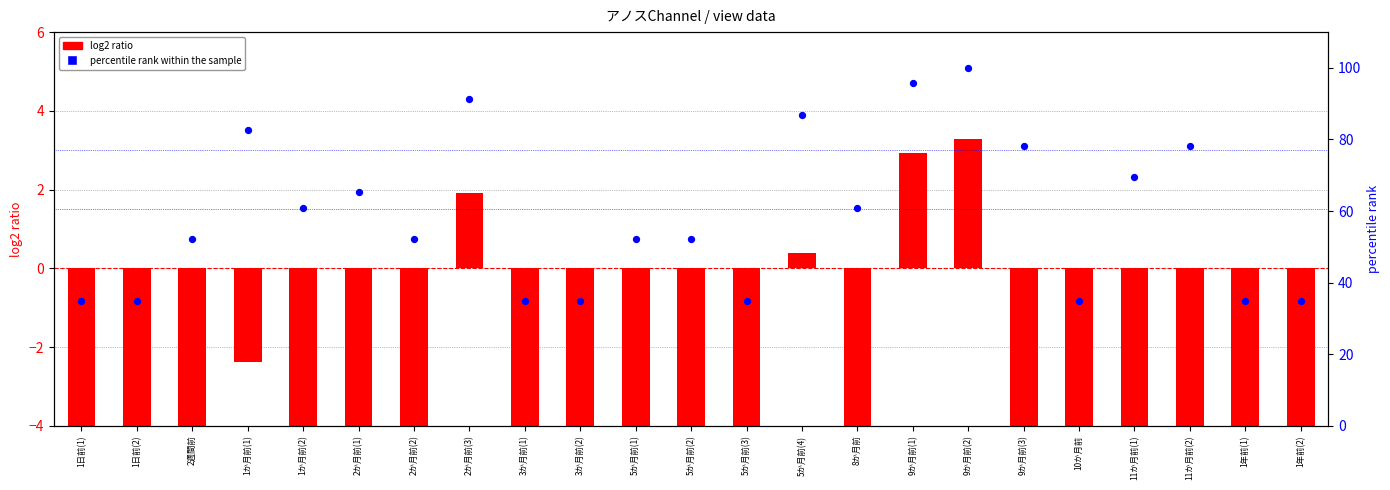

What are all the series names shown in the legend?

log2 ratio, percentile rank within the sample